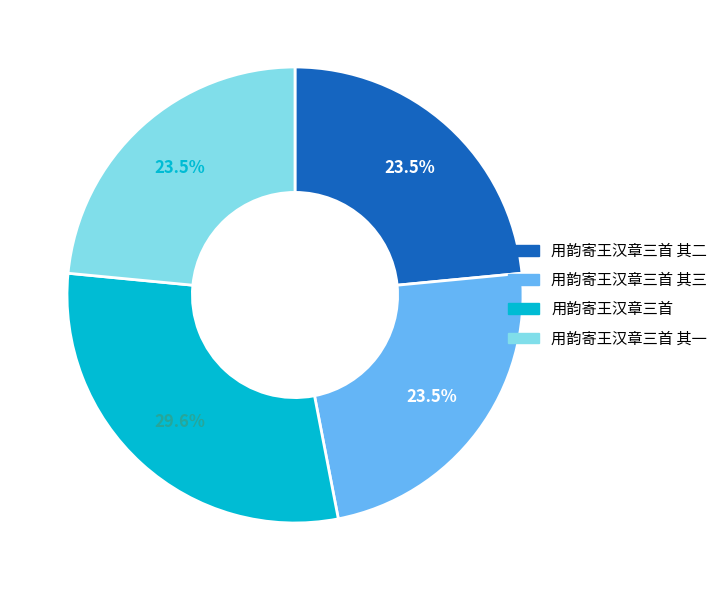

Does any single category account for the majority?

No